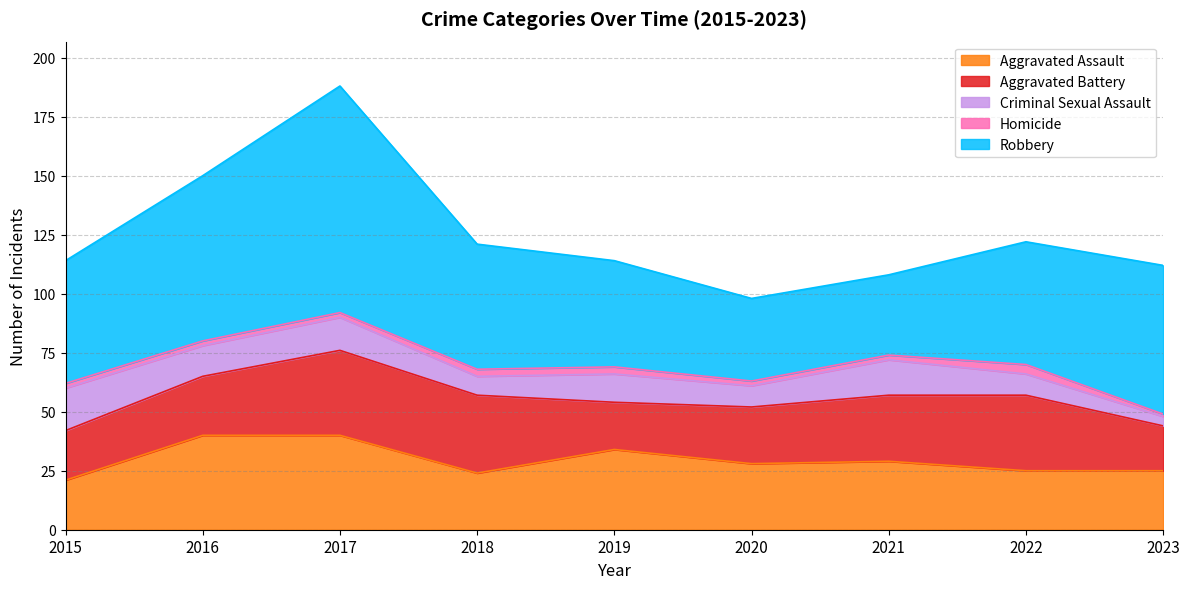

Reading right to left, extract all data points from this chart.

Aggravated Assault: 2023=25	2022=25	2021=29	2020=28	2019=34	2018=24	2017=40	2016=40	2015=21
Aggravated Battery: 2023=19	2022=32	2021=28	2020=24	2019=20	2018=33	2017=36	2016=25	2015=21
Criminal Sexual Assault: 2023=4	2022=9	2021=15	2020=9	2019=12	2018=8	2017=14	2016=13	2015=18
Homicide: 2023=1	2022=4	2021=2	2020=2	2019=3	2018=3	2017=2	2016=2	2015=2
Robbery: 2023=63	2022=52	2021=34	2020=35	2019=45	2018=53	2017=96	2016=70	2015=52